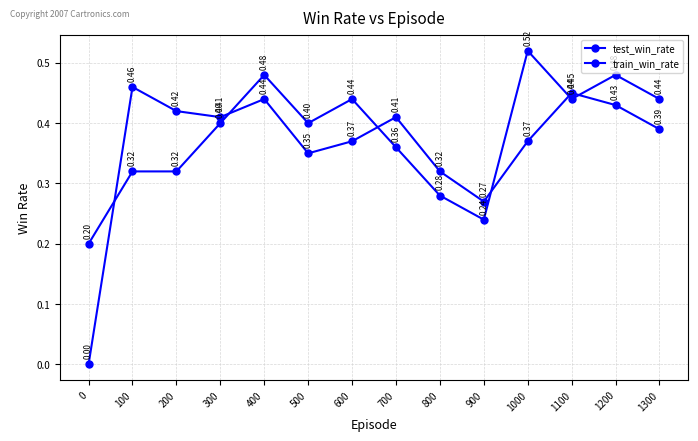

Between 200 and 100, which is larger?

200